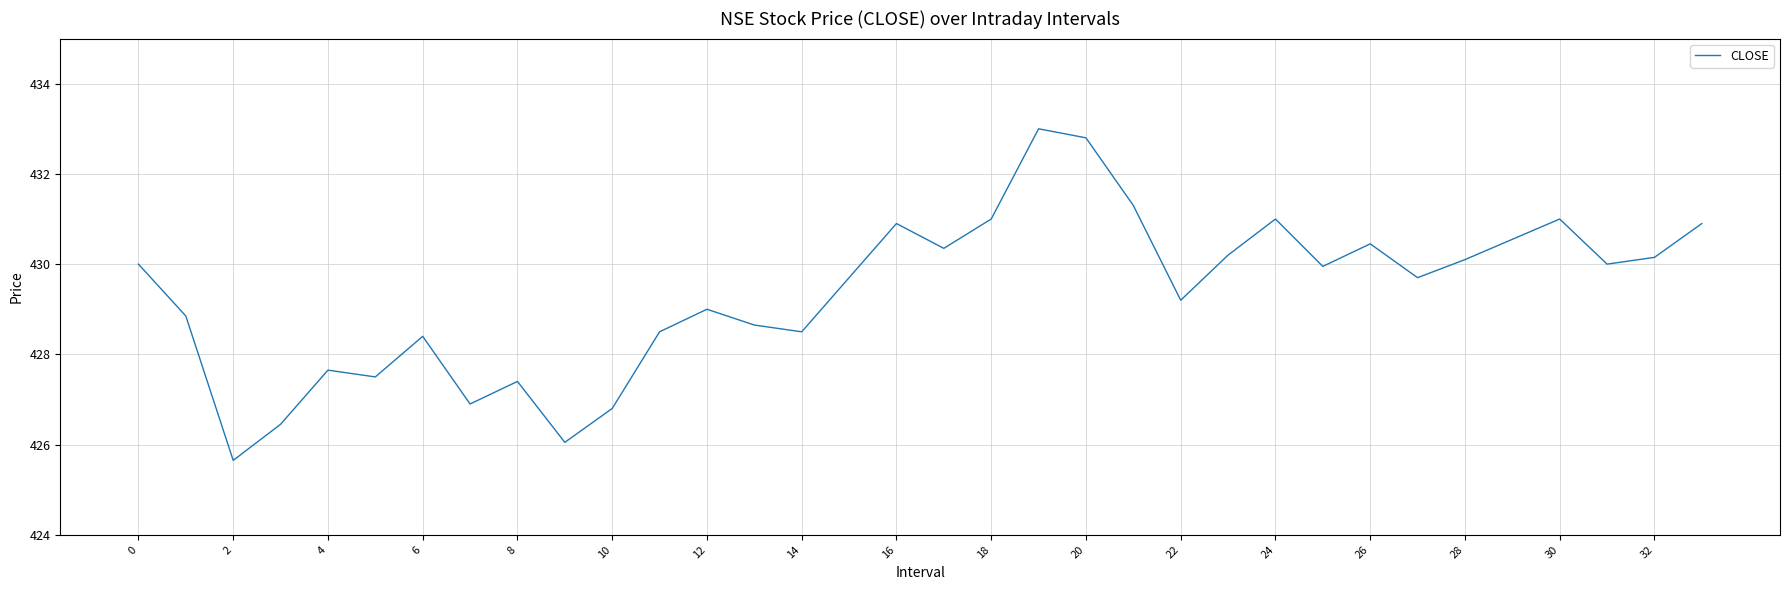

What is the maximum value shown in the chart?

433.0